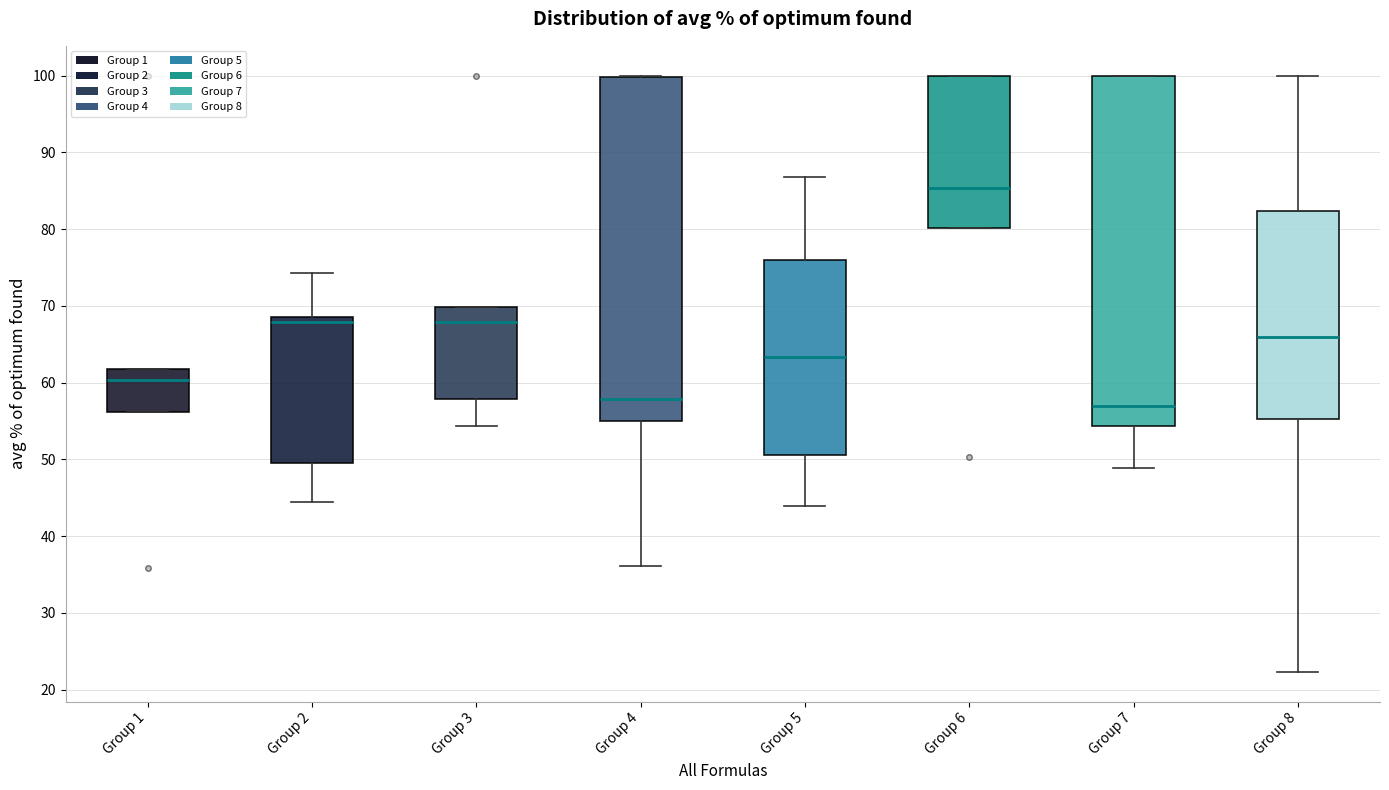

Where does the upper whisker of the box for Group 8 end on the y-axis? The values are not printed on the chart, so give them approximately, as read against the axis.

100